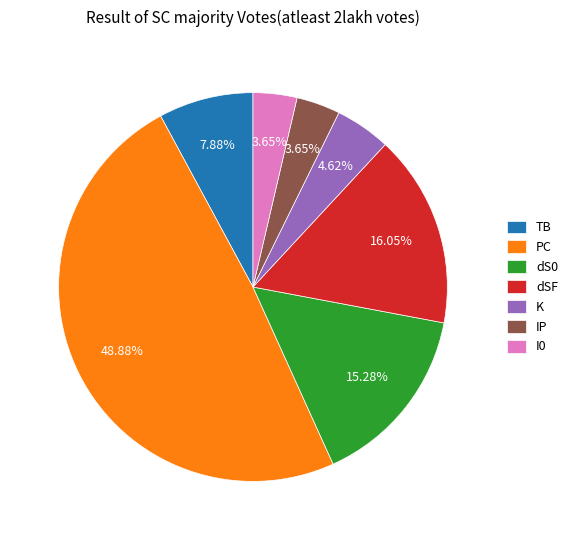

What percentage is NOT represented by K?

95.4%